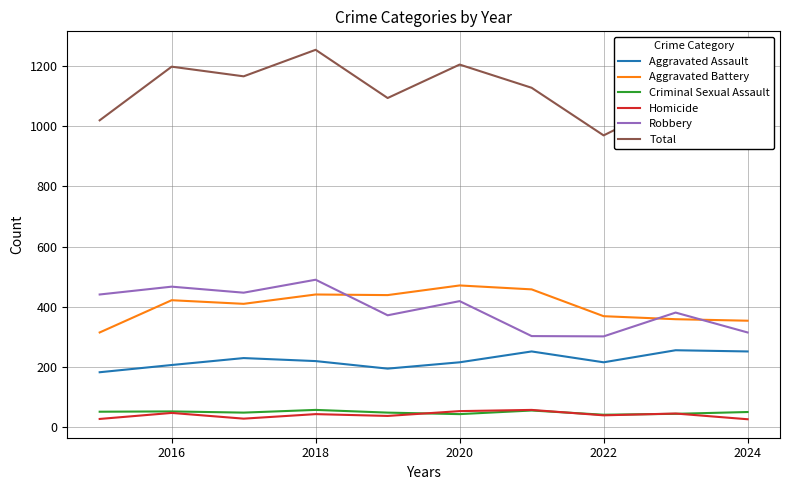

True or false: Total and Robbery intersect in this chart.

False